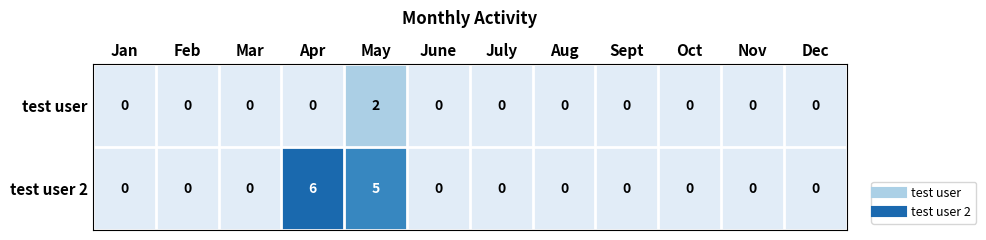

Reading left to right, transcribe all the data shown in this chart.

test user: Jan=0	Feb=0	Mar=0	Apr=0	May=2	June=0	July=0	Aug=0	Sept=0	Oct=0	Nov=0	Dec=0
test user 2: Jan=0	Feb=0	Mar=0	Apr=6	May=5	June=0	July=0	Aug=0	Sept=0	Oct=0	Nov=0	Dec=0